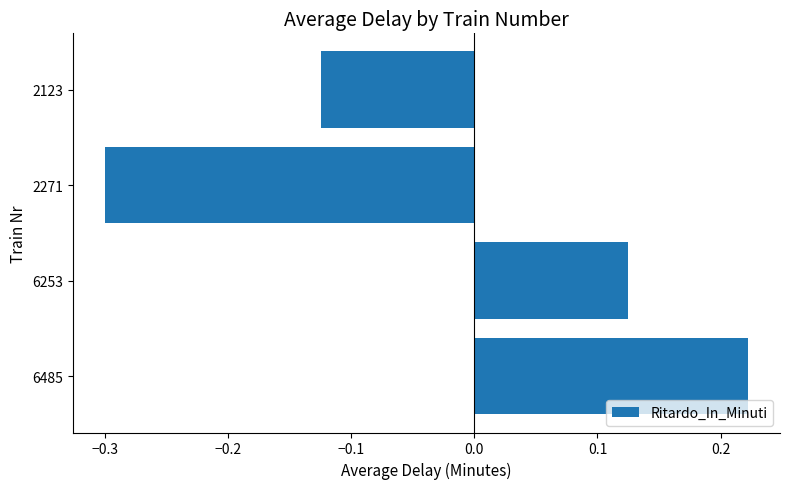

Between 6485 and 2123, which is larger?

6485